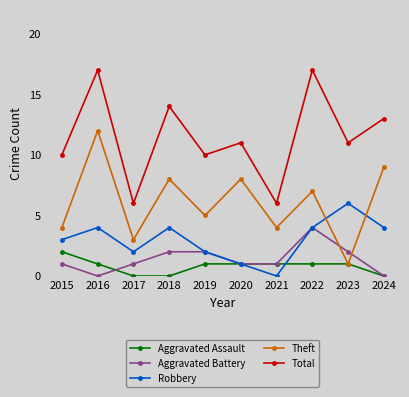

How many Aggravated Assault values are between 0 and 1?

9